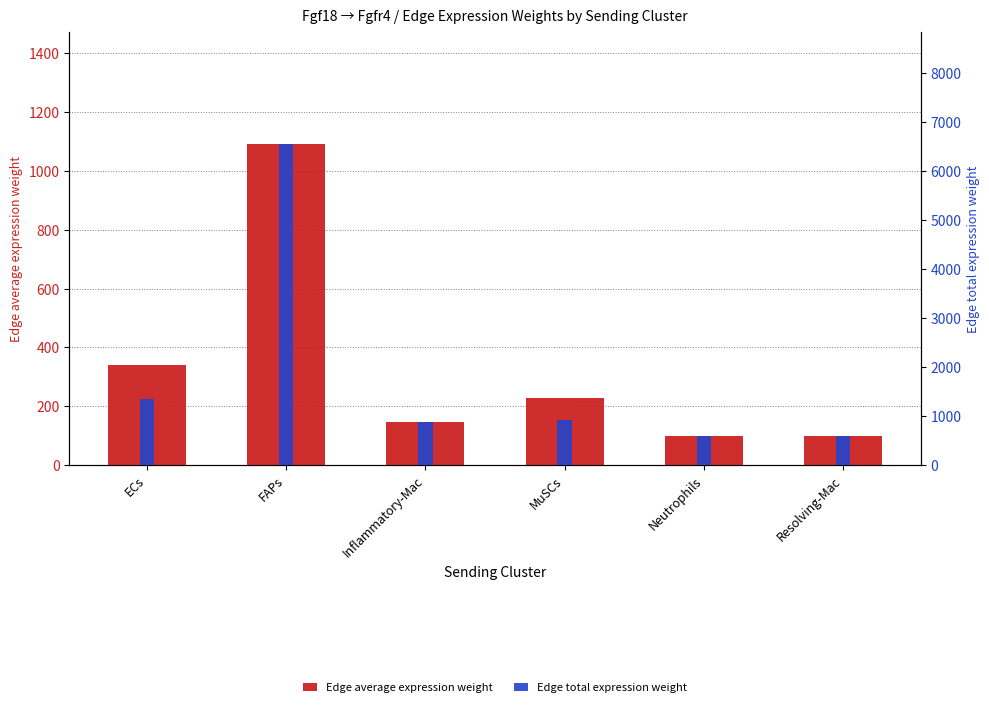

At which label does Edge average expression weight reach its minimum?

Resolving-Mac